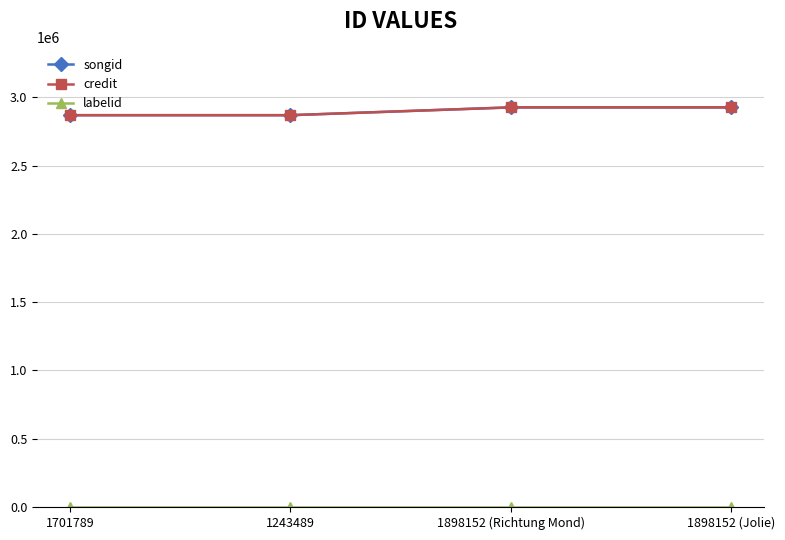

What is the average value of the labelid series?

-1